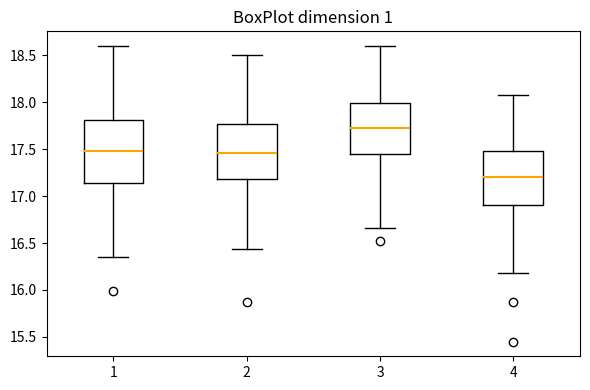

Reading left to right, read every box against the y-axis: the position of its median line, the range the box covers, and the ends of its whiskers. The values are not printed on the chart, so give them approximately, as read against the axis.

1: median 17.50, box 17.15 to 17.80, whiskers 16.35 to 18.60
2: median 17.45, box 17.20 to 17.75, whiskers 16.45 to 18.50
3: median 17.75, box 17.45 to 18.00, whiskers 16.65 to 18.60
4: median 17.20, box 16.90 to 17.50, whiskers 16.20 to 18.10